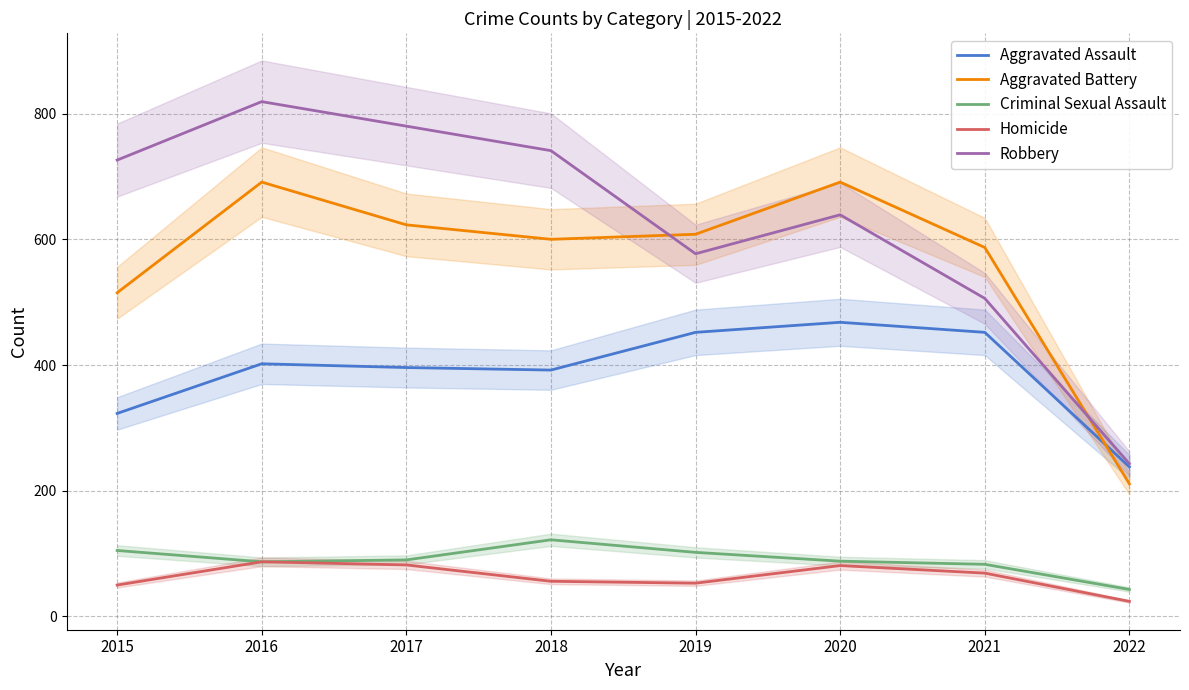

Reading left to right, extract all data points from this chart.

Aggravated Assault: 2015=323	2016=402	2017=396	2018=392	2019=452	2020=468	2021=452	2022=238
Aggravated Battery: 2015=515	2016=691	2017=623	2018=600	2019=608	2020=691	2021=587	2022=211
Criminal Sexual Assault: 2015=105	2016=87	2017=90	2018=122	2019=102	2020=88	2021=83	2022=43
Homicide: 2015=50	2016=87	2017=82	2018=56	2019=53	2020=81	2021=69	2022=24
Robbery: 2015=726	2016=819	2017=780	2018=741	2019=577	2020=639	2021=506	2022=243